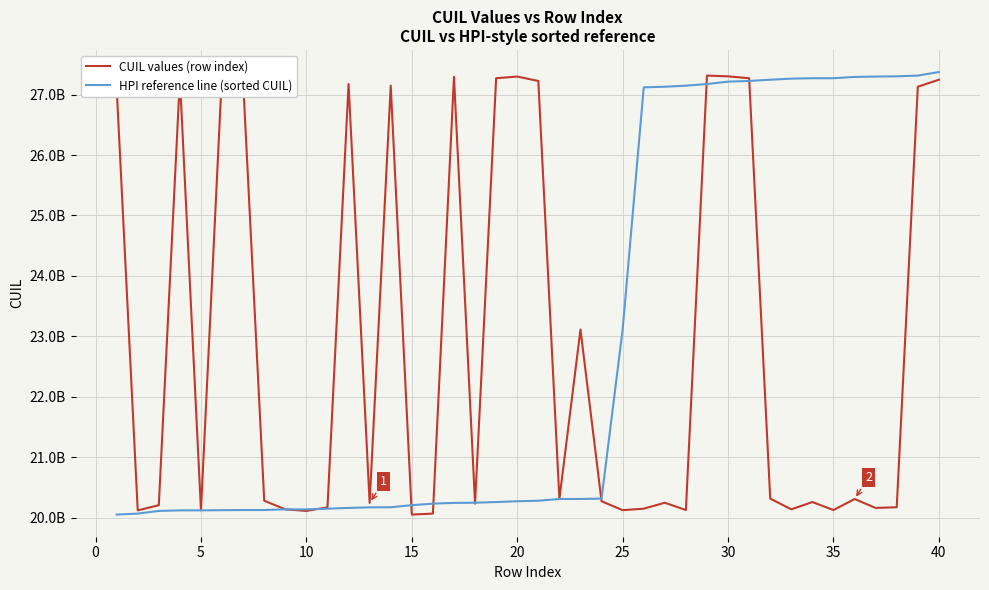

Reading right to left, what are all the values shown in this chart?

CUIL values (row index): 27246140354	27129957838	20171582068	20160130963	20307720818	20125091130	20257566855	20136903358	20314492561	27270582007	27301890864	27314497428	20125608753	20246158631	20147982160	20122989438	20270797823	23112155589	20308431151	27225632494	27298583254	27270796023	20230894796	27292530051	20066549985	20049862394	27147973565	20243678081	27174564960	20169657905	20110534117	20136839927	20279215207	27214220984	27372856535	20119689695	27263920924	20205755803	20119764301	27119735756
HPI reference line (sorted CUIL): 27372856535	27314497428	27301890864	27298583254	27292530051	27270796023	27270582007	27263920924	27246140354	27225632494	27214220984	27174564960	27147973565	27129957838	27119735756	23112155589	20314492561	20308431151	20307720818	20279215207	20270797823	20257566855	20246158631	20243678081	20230894796	20205755803	20171582068	20169657905	20160130963	20147982160	20136903358	20136839927	20125608753	20125091130	20122989438	20119764301	20119689695	20110534117	20066549985	20049862394